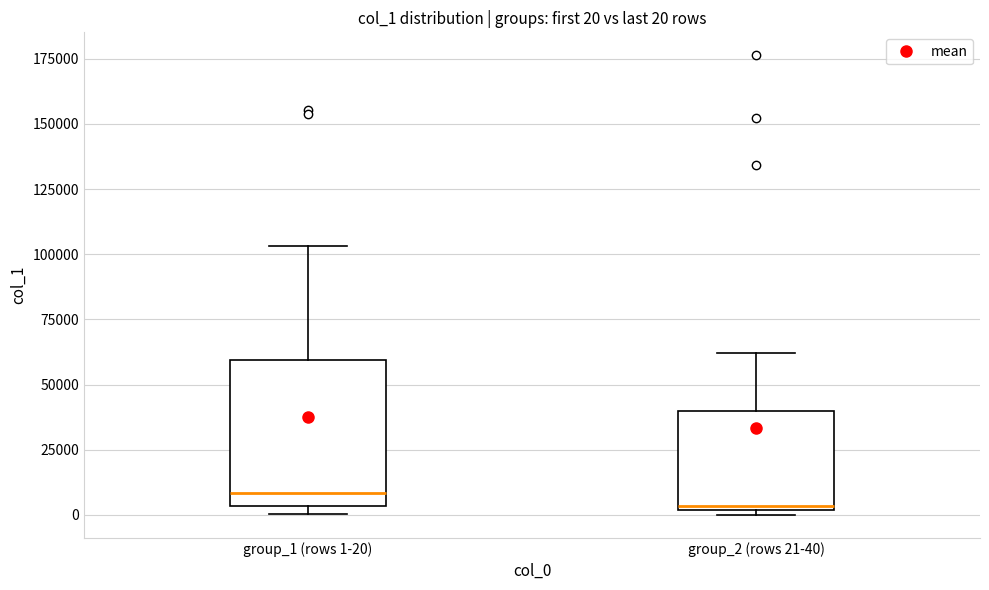

Which box has the highest median line?

group_1 (rows 1-20)